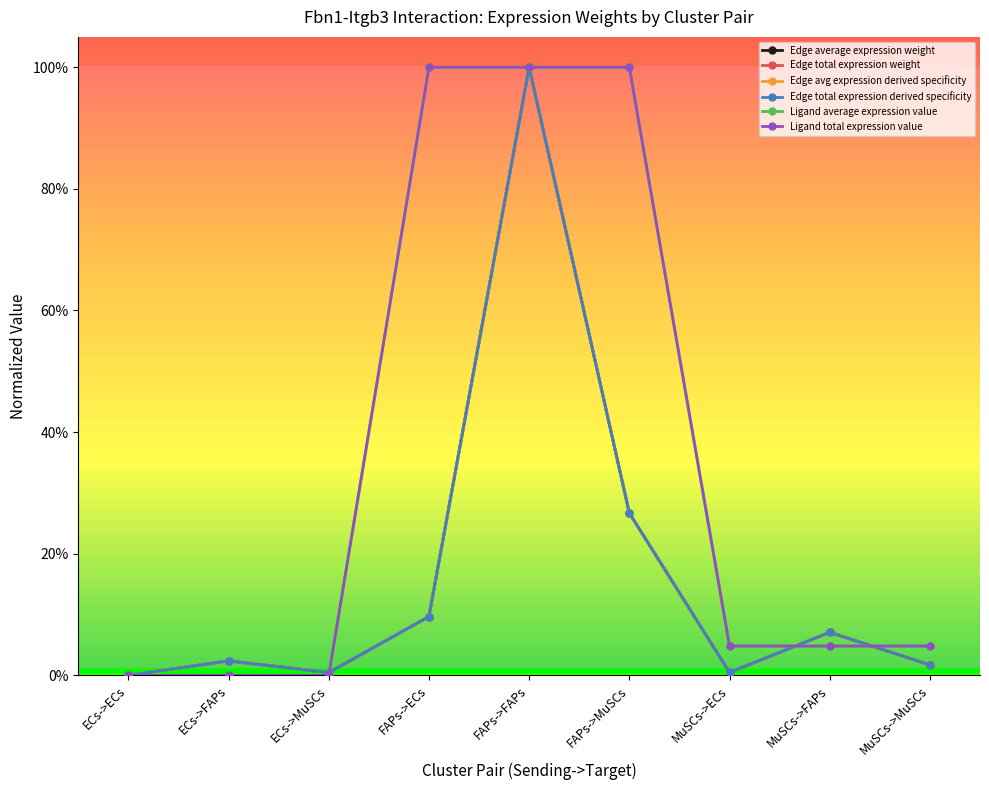

What is the difference between the highest and lowest values at FAPs->MuSCs?

0.7